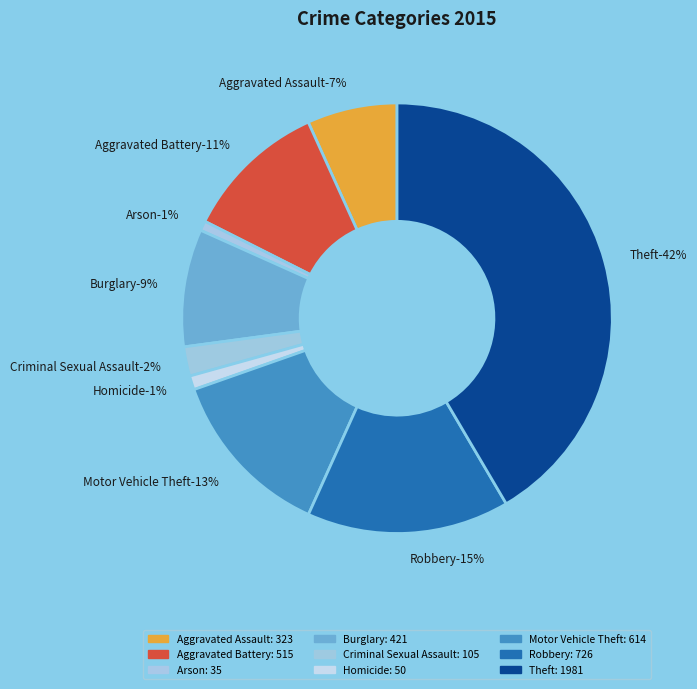

True or false: Theft accounts for 27% of the total.

False